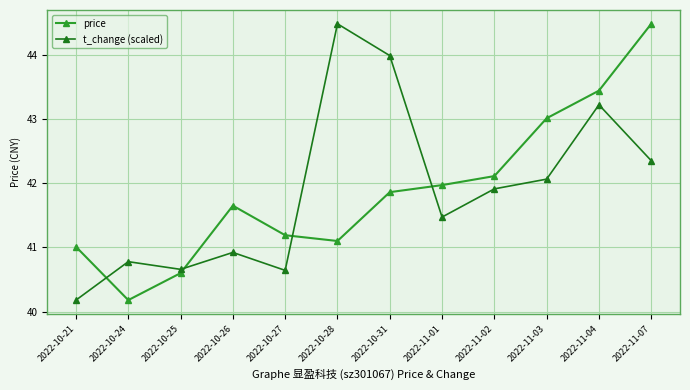

Between which two adjacent categories do price and t_change (scaled) first intersect?

2022-10-21 and 2022-10-24